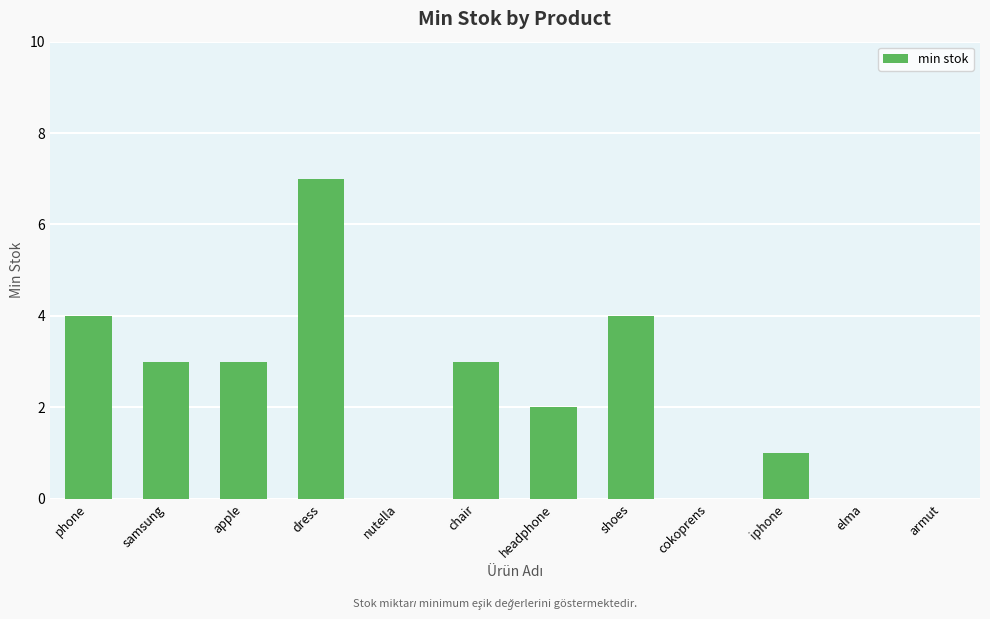

Read the value at chair.

3